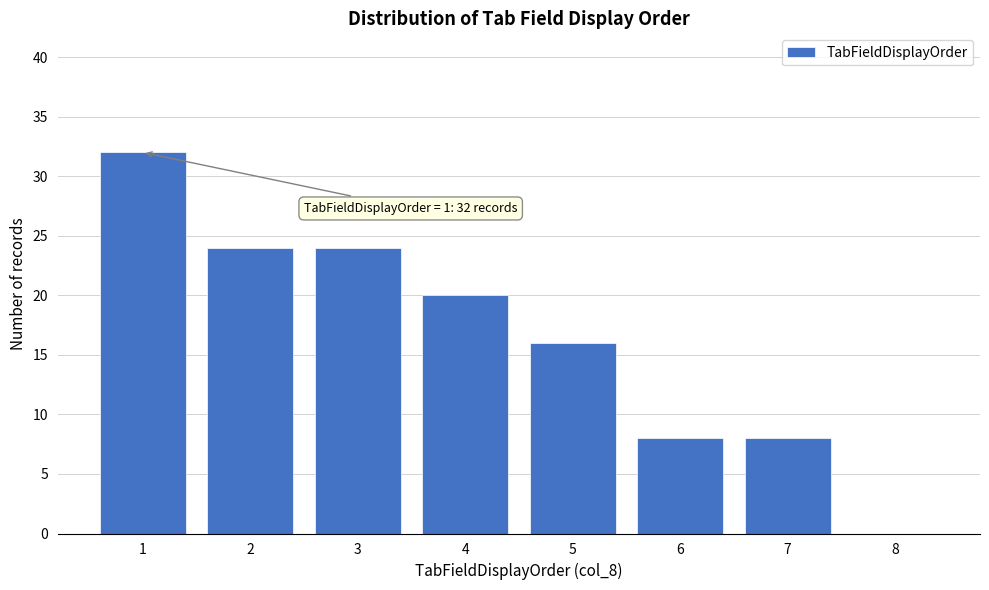

Reading right to left, extract all data points from this chart.

8=0	7=8	6=8	5=16	4=20	3=24	2=24	1=32